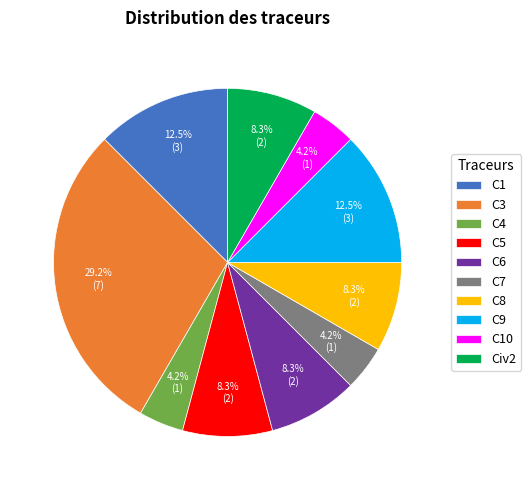

Is there a majority slice in this chart?

No